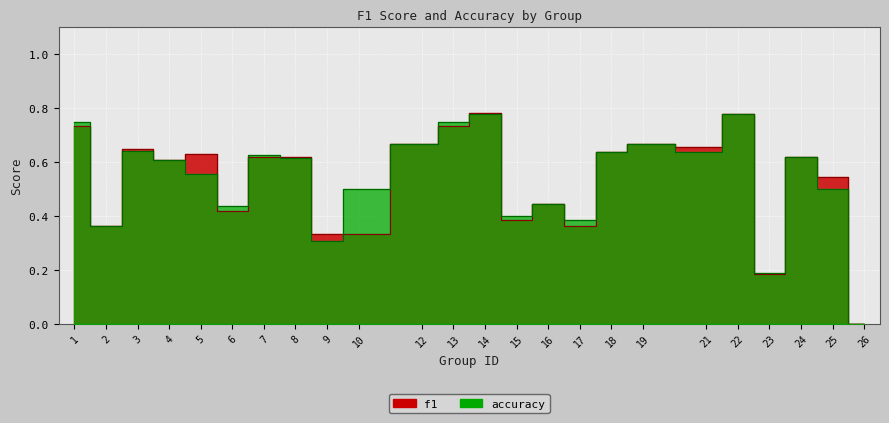

Which series has the largest total across all categories?

accuracy